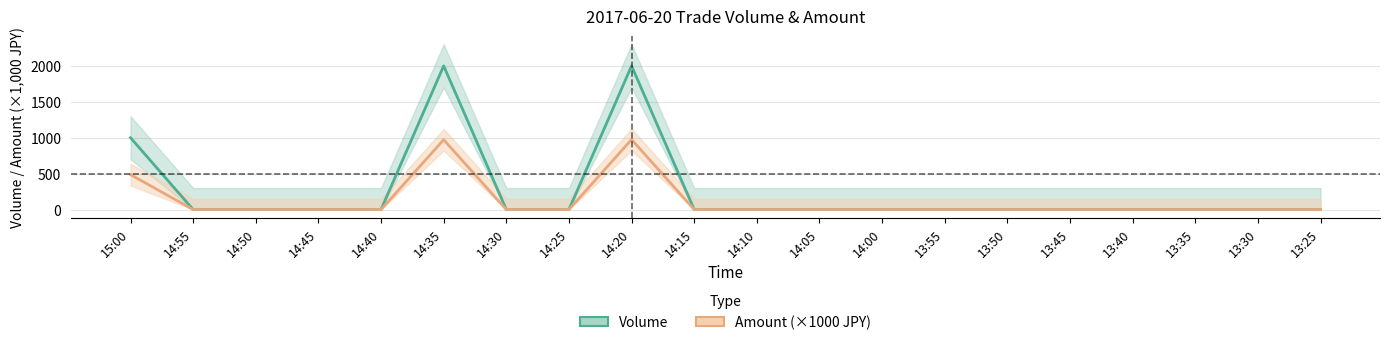

Reading right to left, list all the values displayed in this chart.

Volume: 0	0	0	0	0	0	0	0	0	0	0	2000	0	0	2000	0	0	0	0	1000
Amount (×1000 JPY): 0	0	0	0	0	0	0	0	0	0	0	975	0	0	972	0	0	0	0	486